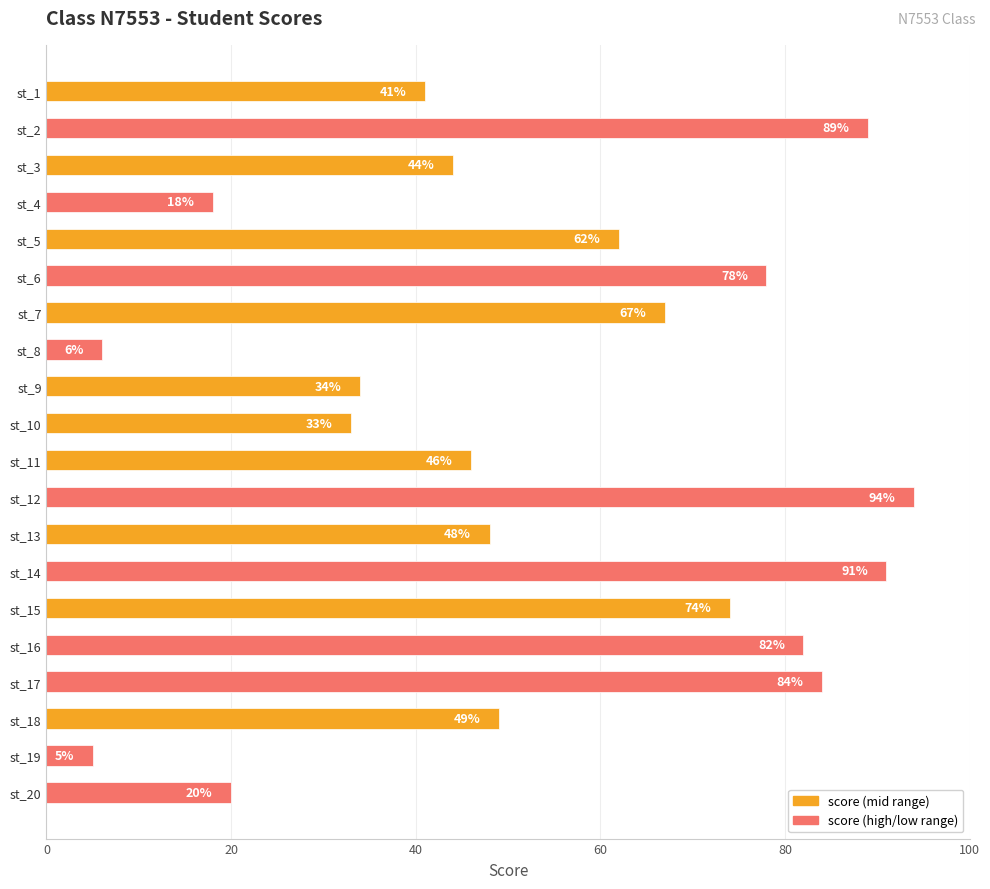

The chart shows a value of 129 at st_6. True or false?

False